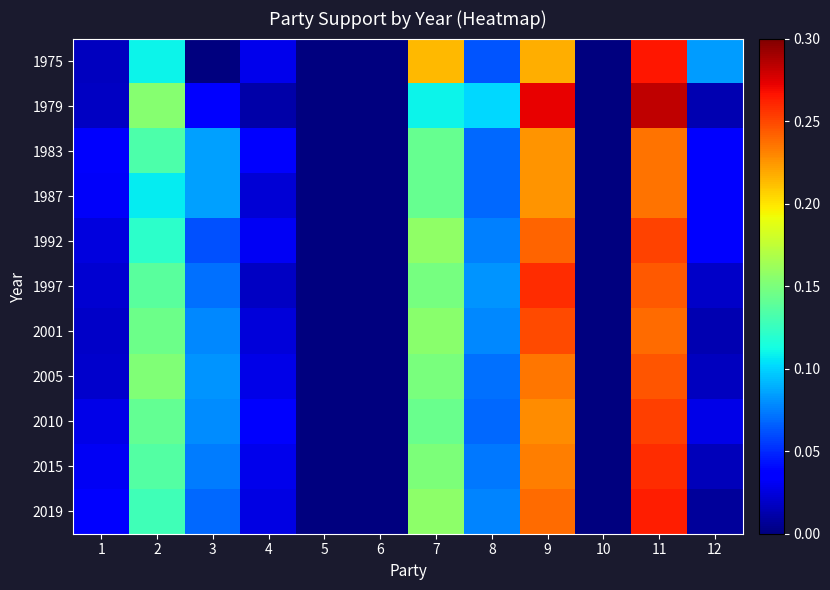

At which category does the chart reach its minimum across all series?

3